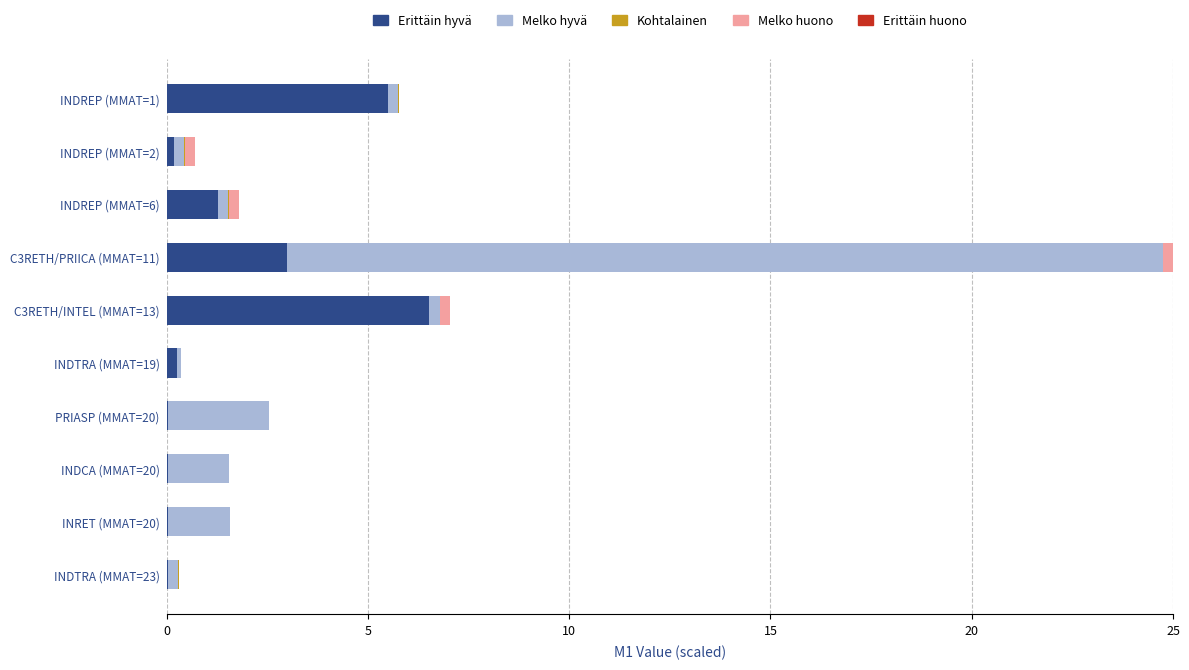

At which category is the sum across all series the highest?

C3RETH/PRIICA (MMAT=11)